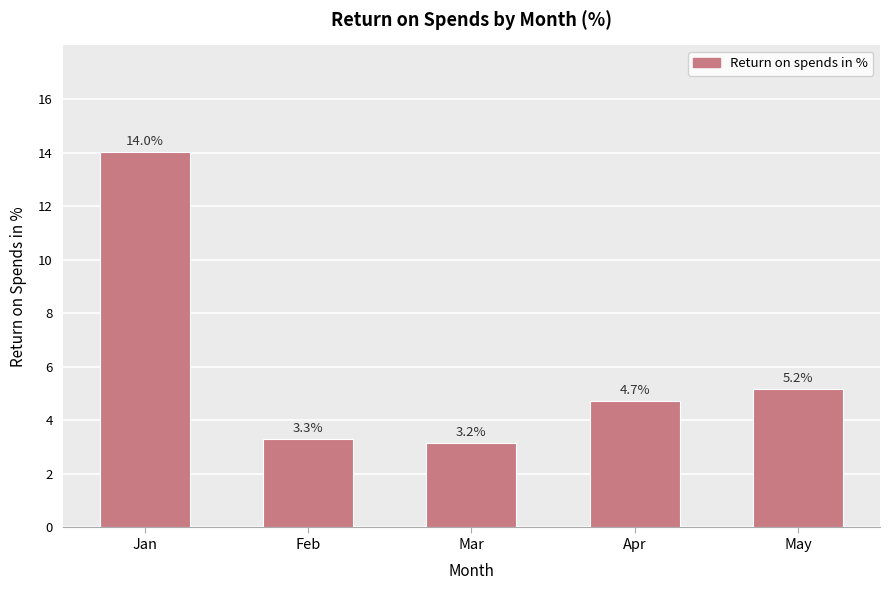

How many data points are less than 4?

2